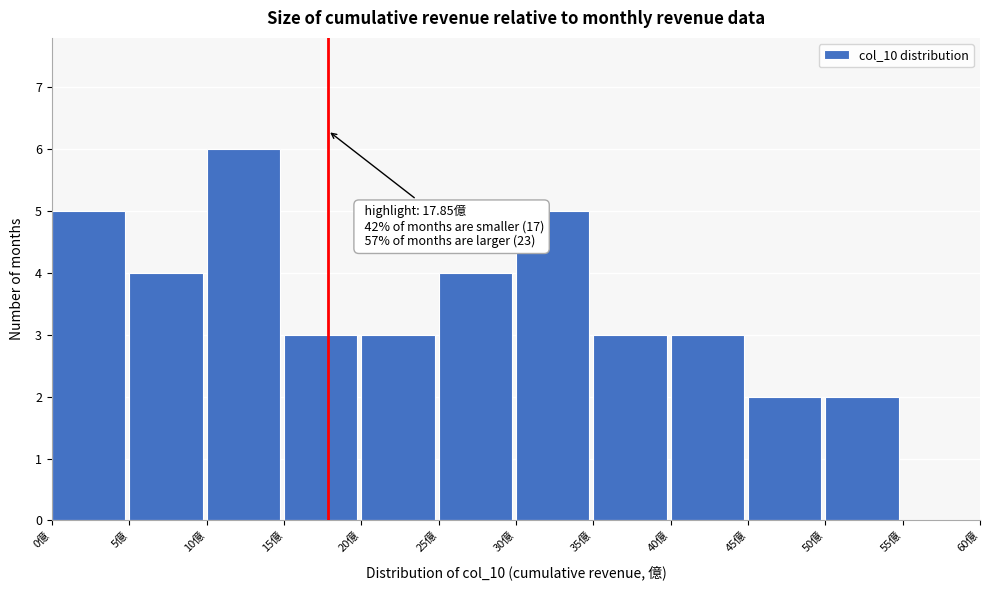

Over which range of the x-axis is the bar tallest?

10 to 15